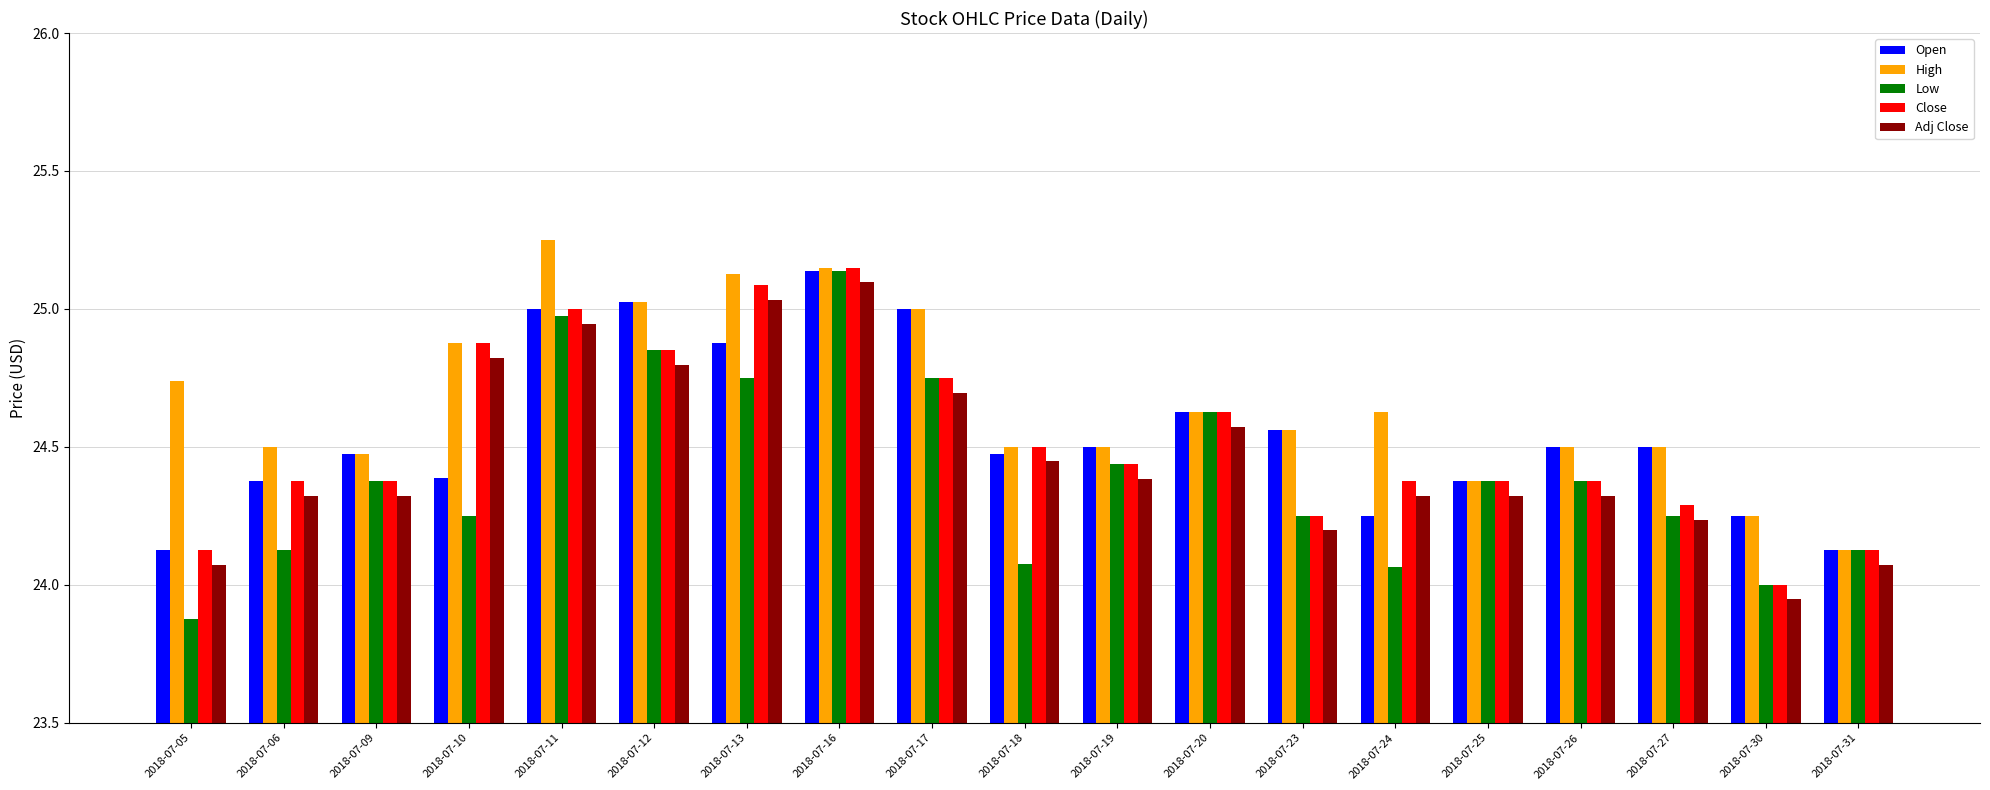

Is it true that High equals 11.6 at 2018-07-05?

False